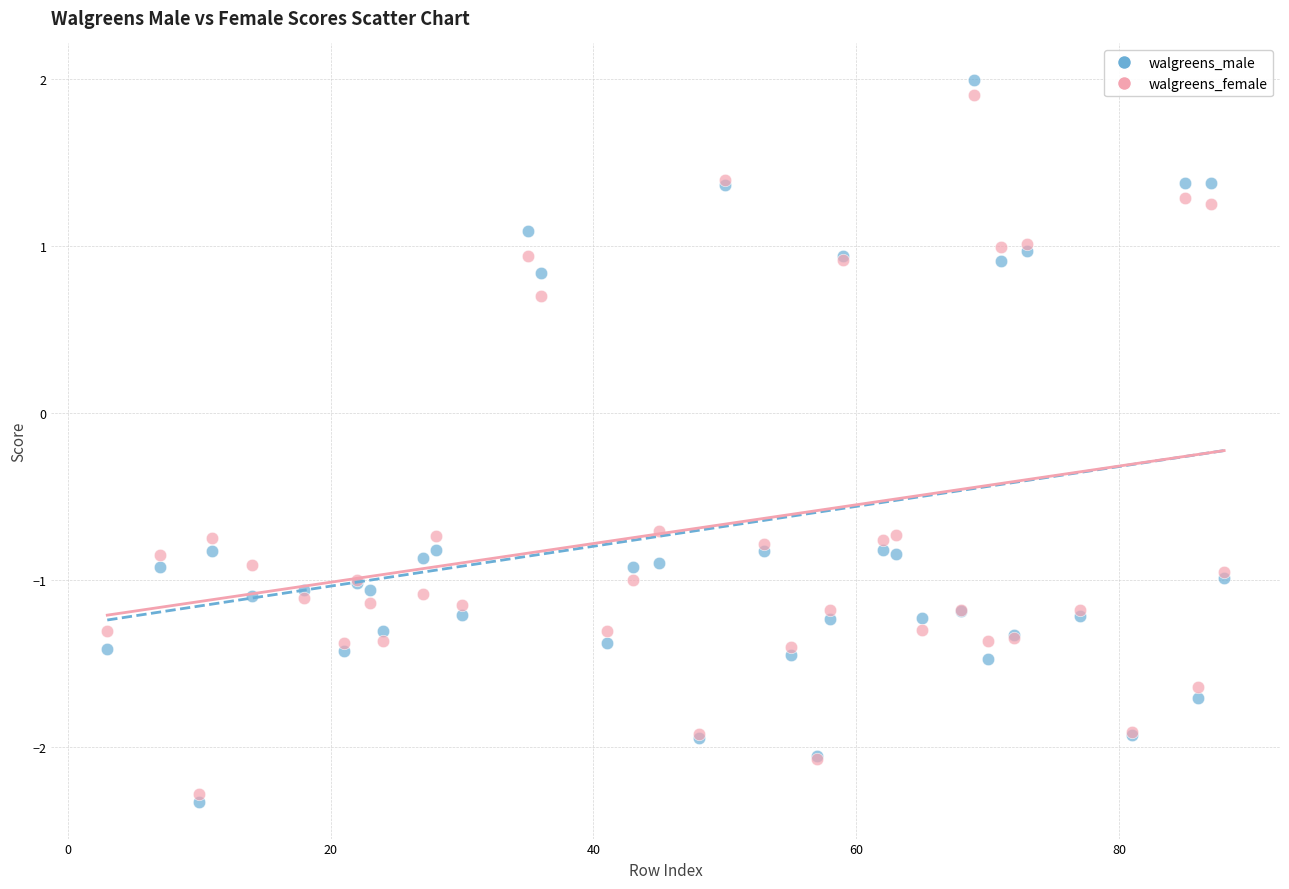

What is the X range (max minus min) for the scatter plot?

85.0